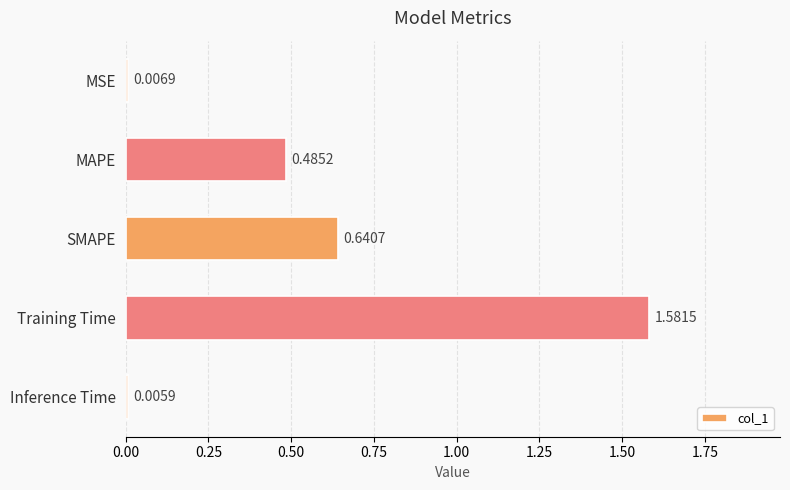

Which label corresponds to the largest value in the chart?

Training Time